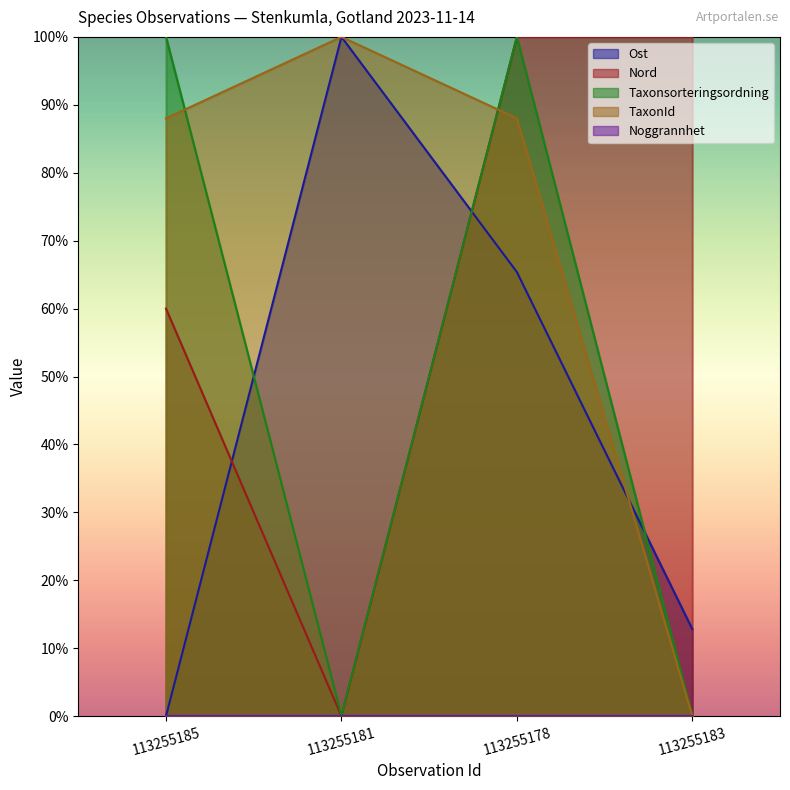

What is the greatest value displayed?

1.0